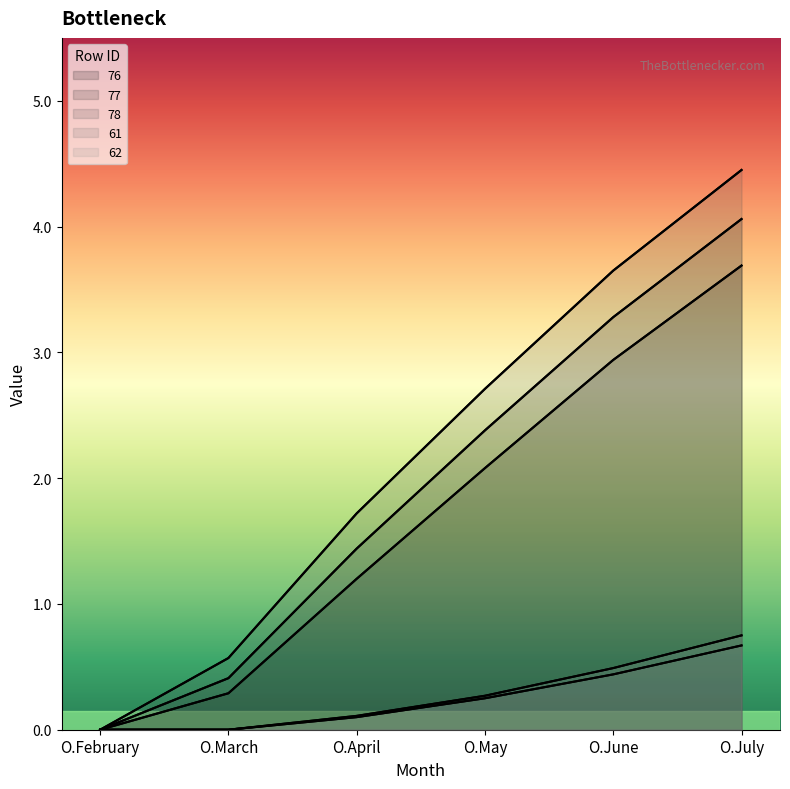

List the labels in order of 76 value, smallest first.

O.February, O.March, O.April, O.May, O.June, O.July